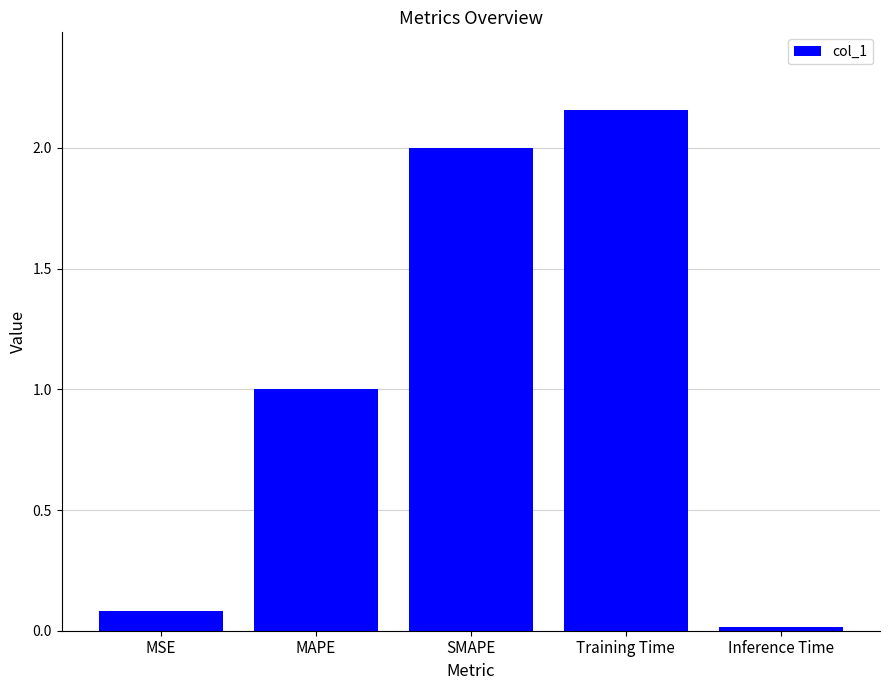

What is the change in value from MSE to Training Time?

+2.1